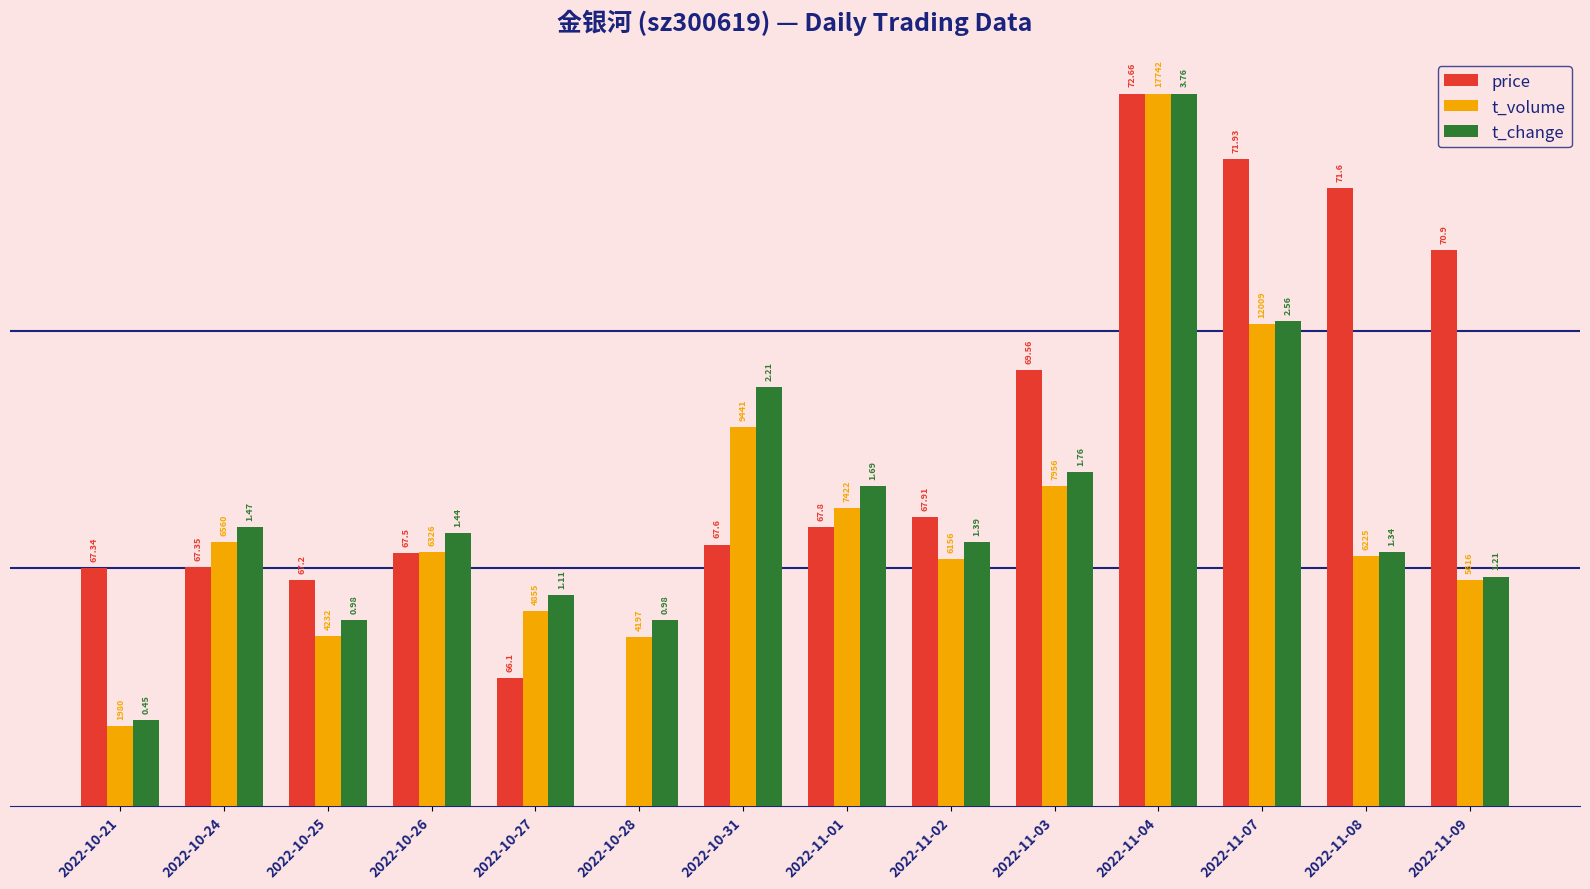

What position from the left is 2022-10-21?

1